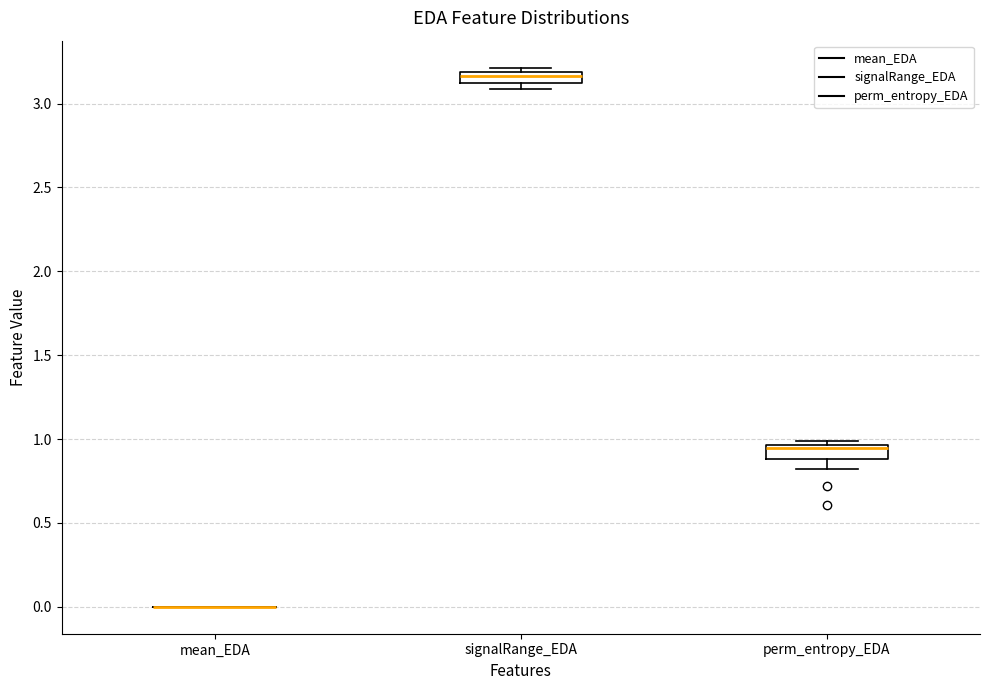

Where is the lower edge of the box for signalRange_EDA on the y-axis? The values are not printed on the chart, so give them approximately, as read against the axis.

3.10